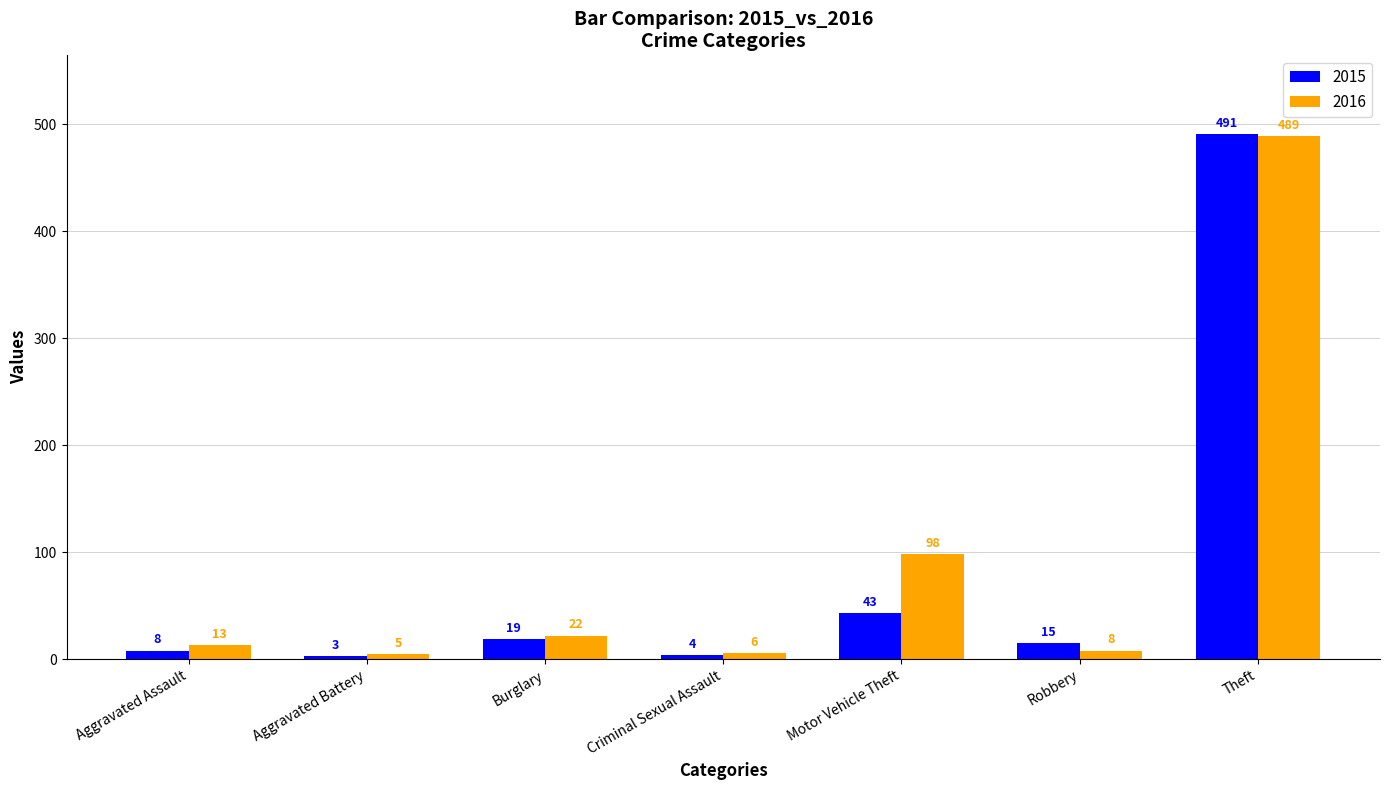

What is the sum of all 2015 values?

583